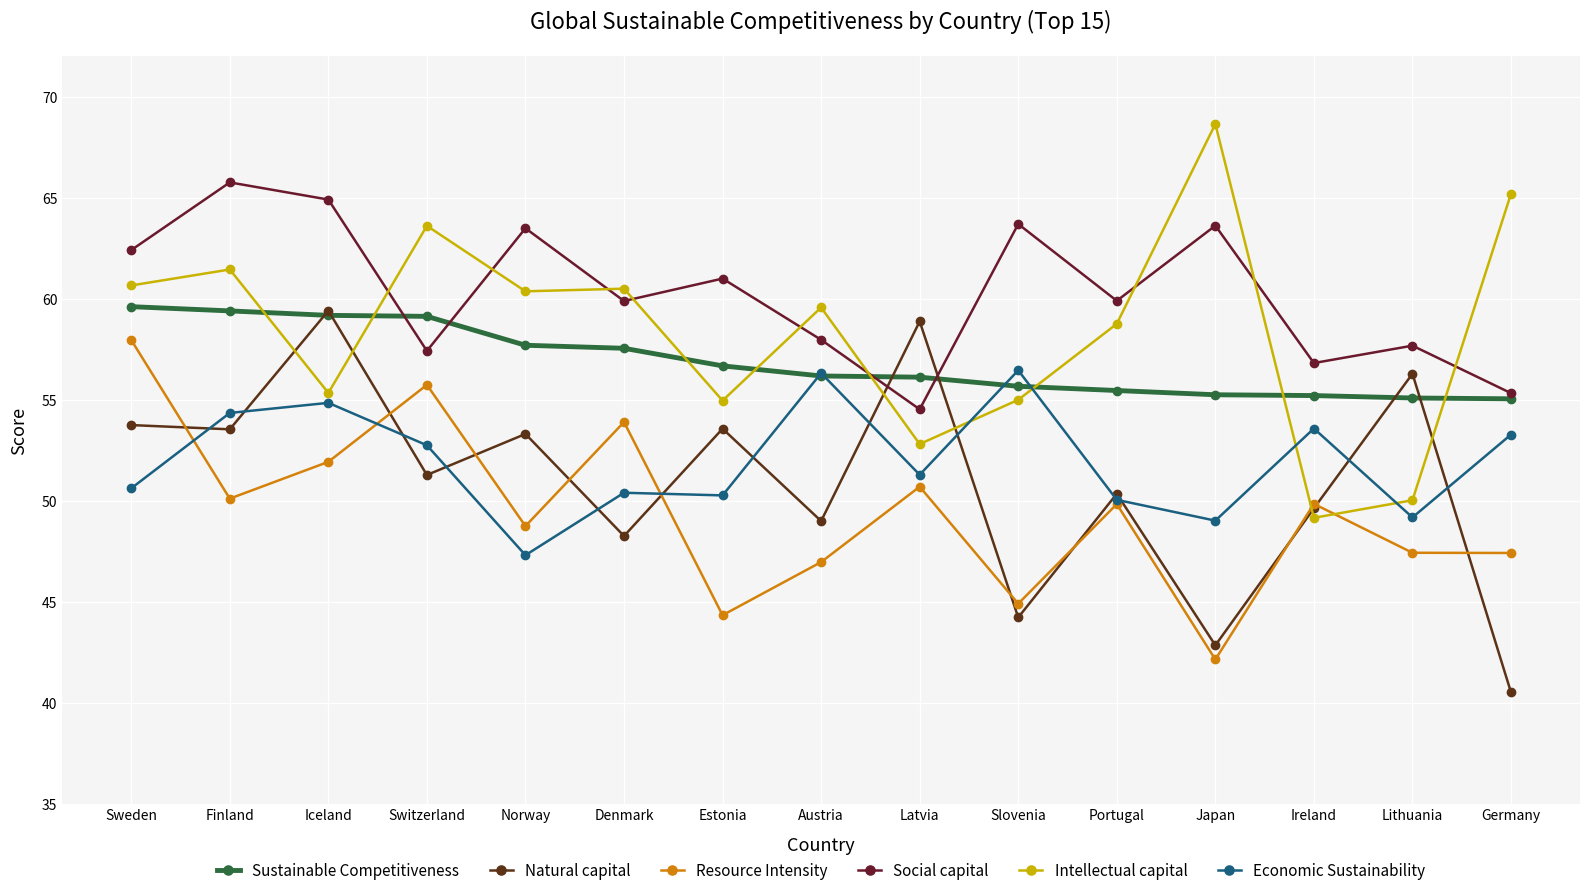

How many data points in Economic Sustainability are less than 51?

7